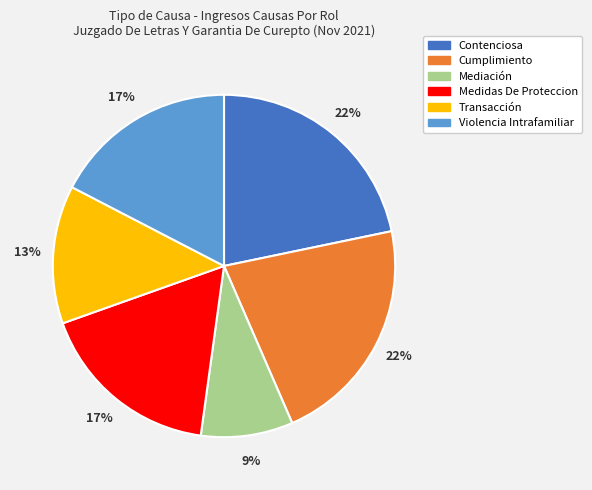

Is Mediación the majority of the pie?

No